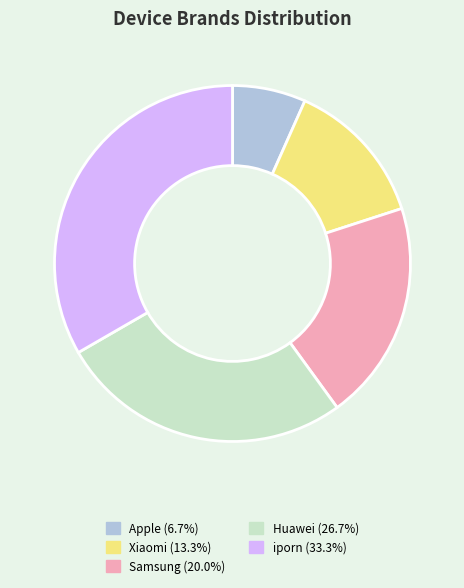

Does any single category account for the majority?

No